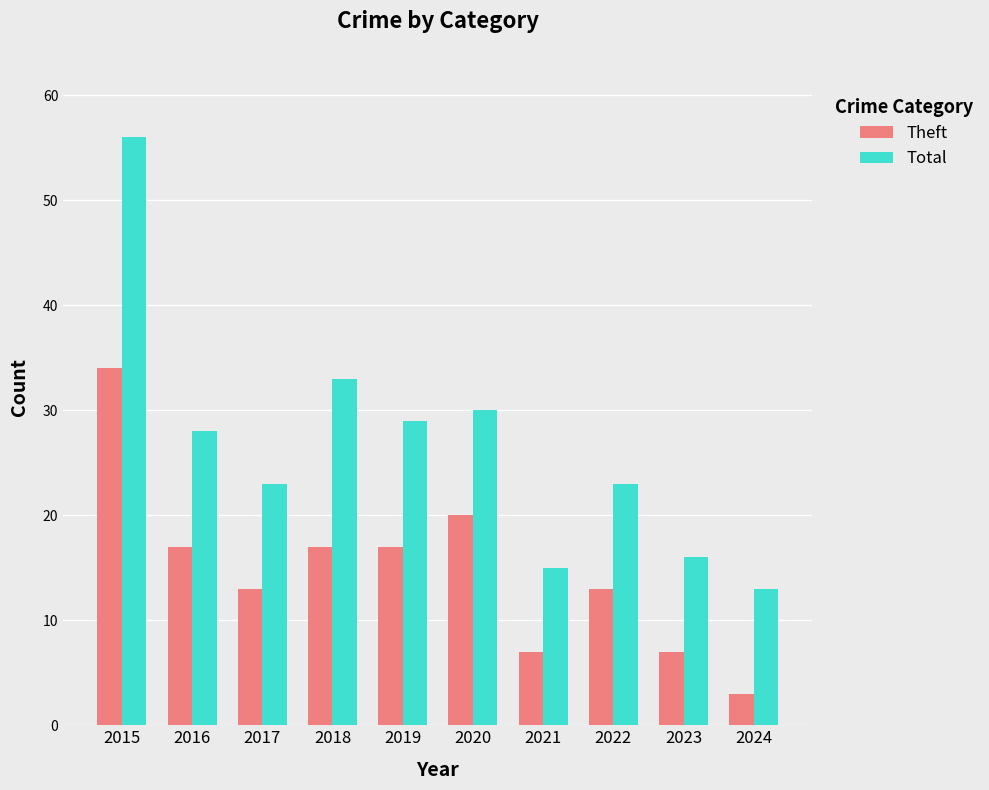

Rank the series by their average value, from lowest to highest.

Theft, Total